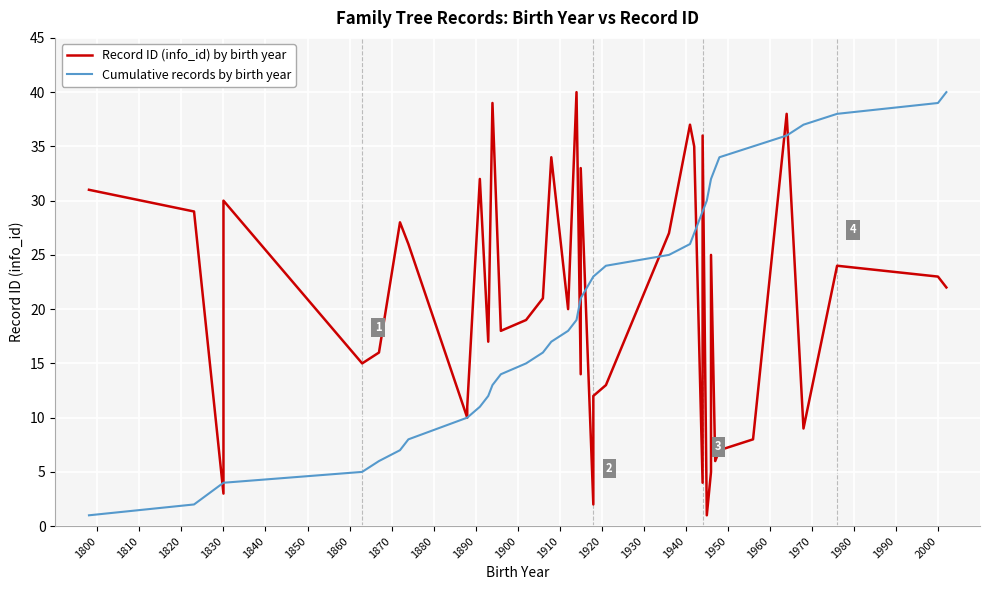

What is the difference between the maximum and second lowest values in the Cumulative records series?

38